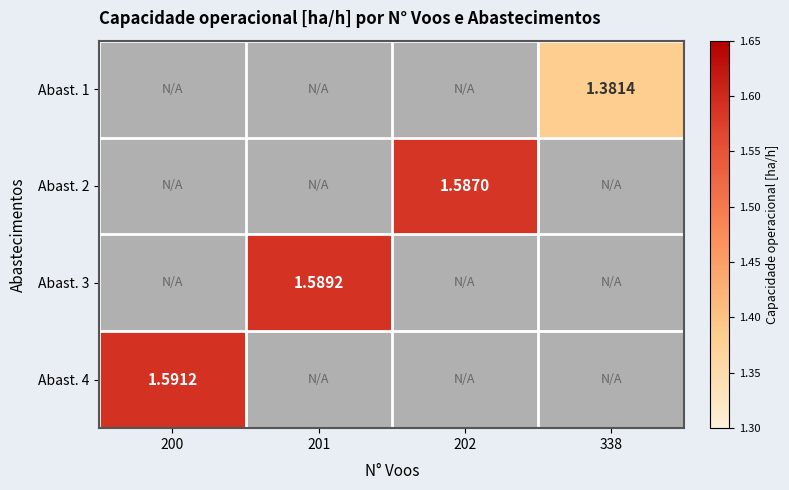

How many positive values does the Abast. 4 series have?

1